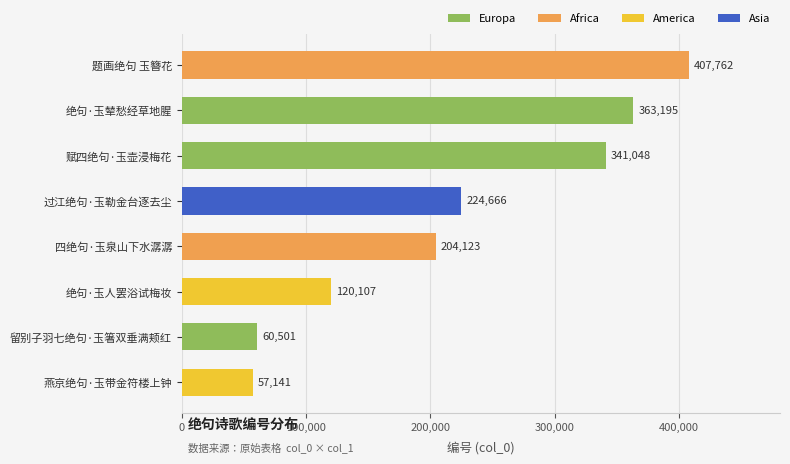

True or false: the data shows 339649 at 过江绝句·玉勒金台逐去尘.

False